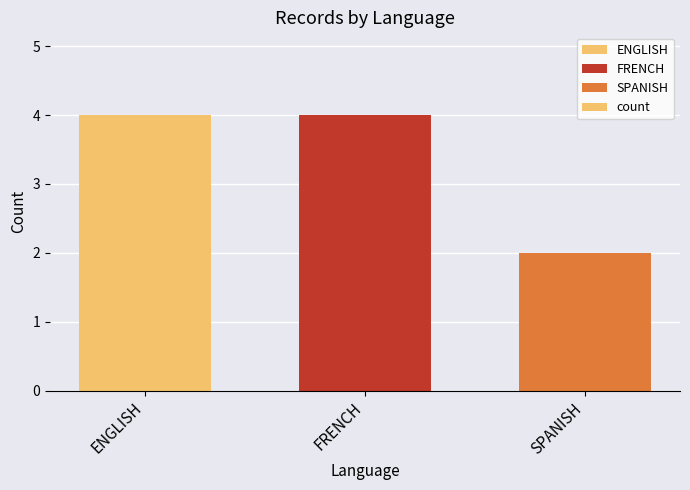

What position from the left is SPANISH?

3